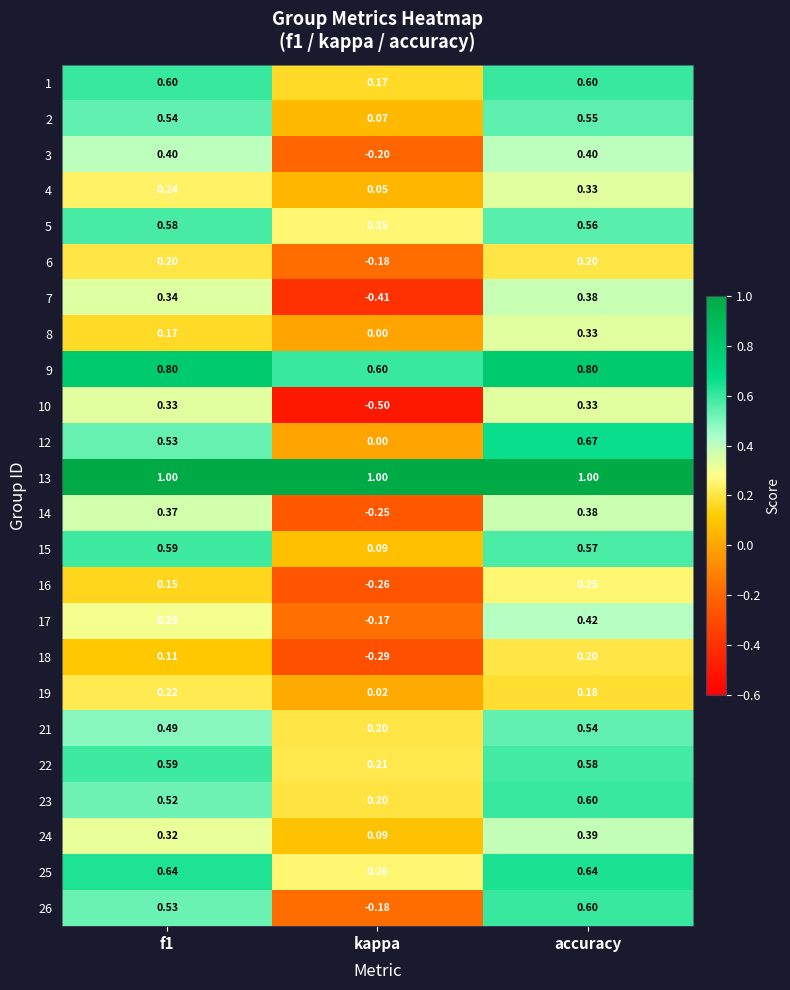

At which category is the sum across all series the highest?

accuracy